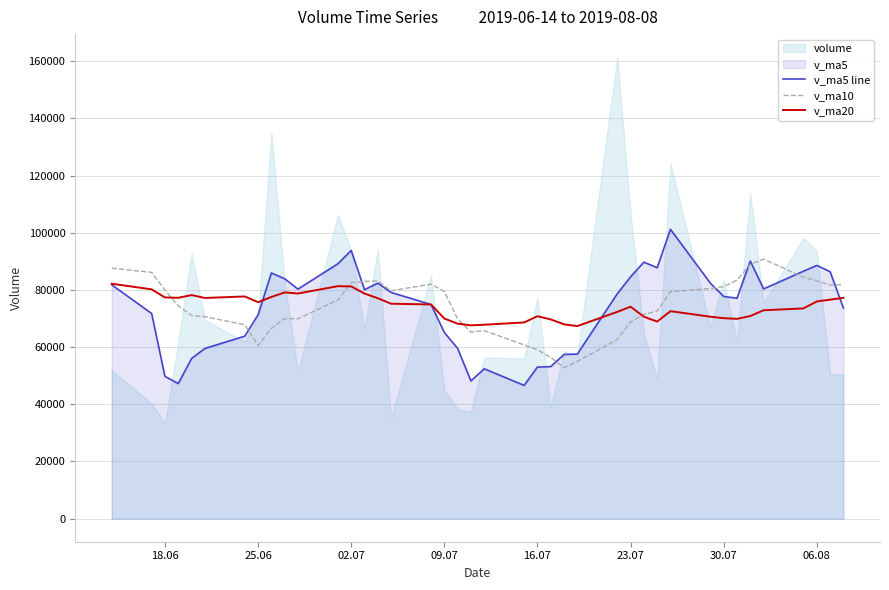

What is the minimum value for v_ma5 line?

46602.1